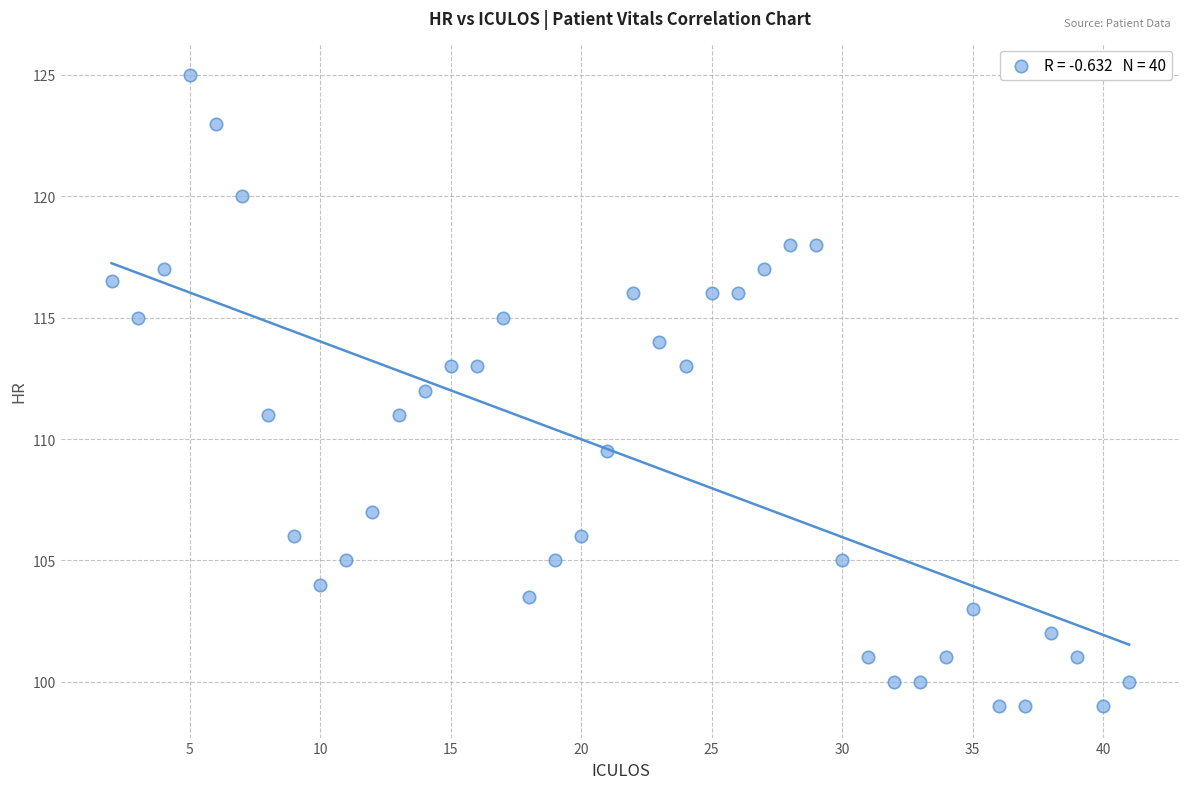

What is the range of X values (max minus min)?

39.0